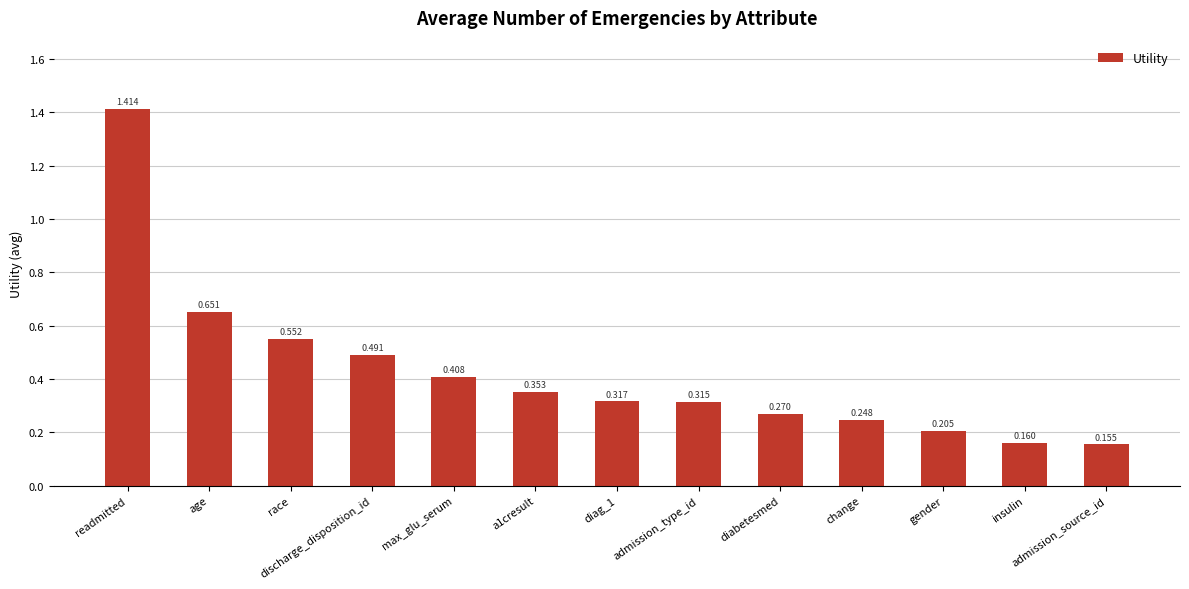

How many bars are there in total?

13